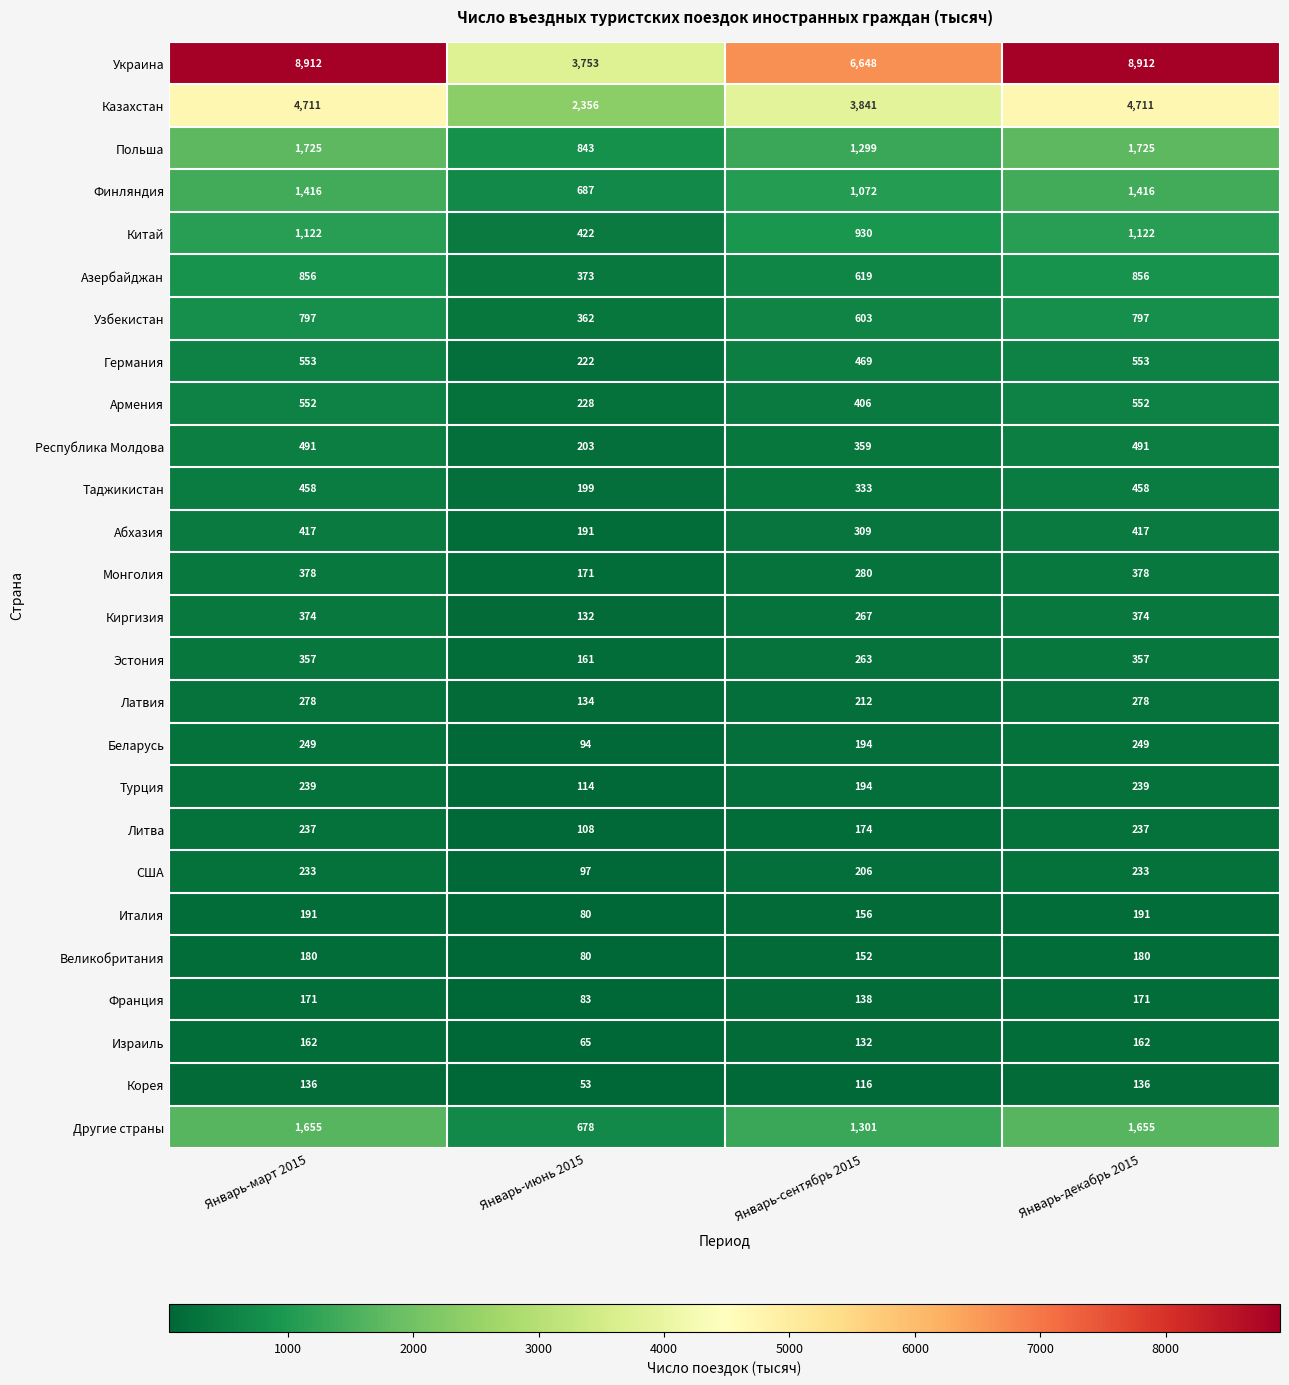

What is the spread (max minus min) of values at Январь-декабрь 2015?

8776